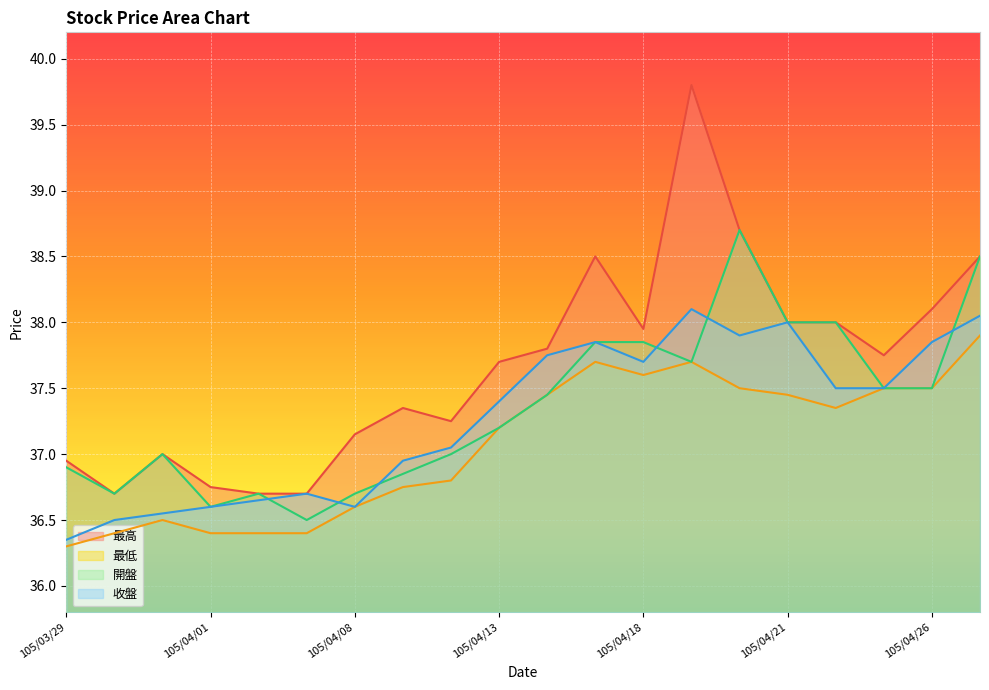

Between 105/04/08 and 105/04/22, which series saw the biggest shift?

開盤